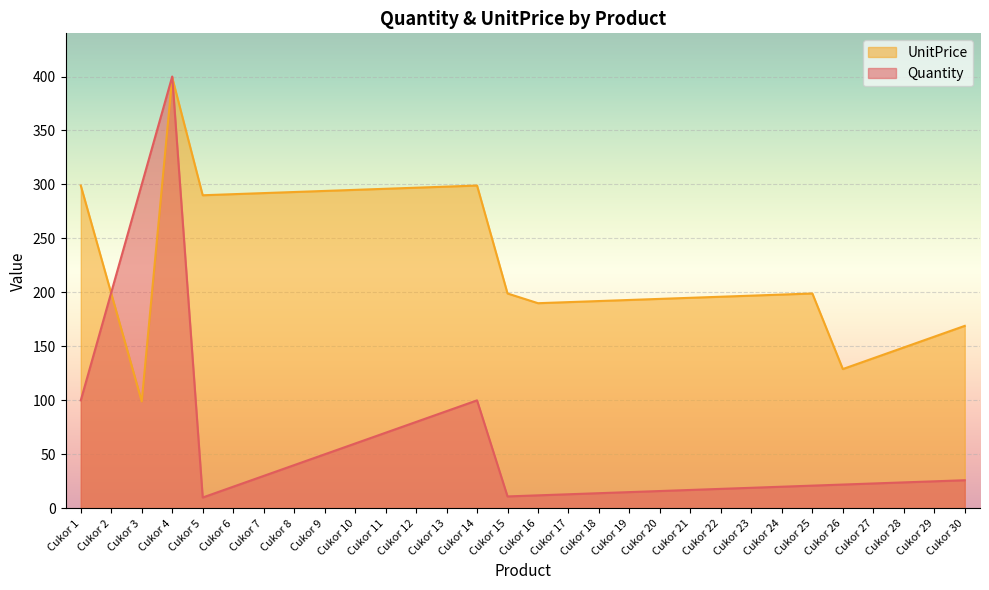

Reading right to left, what are all the values shown in this chart?

Quantity: Cukor 30=26	Cukor 29=25	Cukor 28=24	Cukor 27=23	Cukor 26=22	Cukor 25=21	Cukor 24=20	Cukor 23=19	Cukor 22=18	Cukor 21=17	Cukor 20=16	Cukor 19=15	Cukor 18=14	Cukor 17=13	Cukor 16=12	Cukor 15=11	Cukor 14=100	Cukor 13=90	Cukor 12=80	Cukor 11=70	Cukor 10=60	Cukor 9=50	Cukor 8=40	Cukor 7=30	Cukor 6=20	Cukor 5=10	Cukor 4=400	Cukor 3=300	Cukor 2=200	Cukor 1=100
UnitPrice: Cukor 30=169	Cukor 29=159	Cukor 28=149	Cukor 27=139	Cukor 26=129	Cukor 25=199	Cukor 24=198	Cukor 23=197	Cukor 22=196	Cukor 21=195	Cukor 20=194	Cukor 19=193	Cukor 18=192	Cukor 17=191	Cukor 16=190	Cukor 15=199	Cukor 14=299	Cukor 13=298	Cukor 12=297	Cukor 11=296	Cukor 10=295	Cukor 9=294	Cukor 8=293	Cukor 7=292	Cukor 6=291	Cukor 5=290	Cukor 4=399	Cukor 3=99	Cukor 2=199	Cukor 1=299